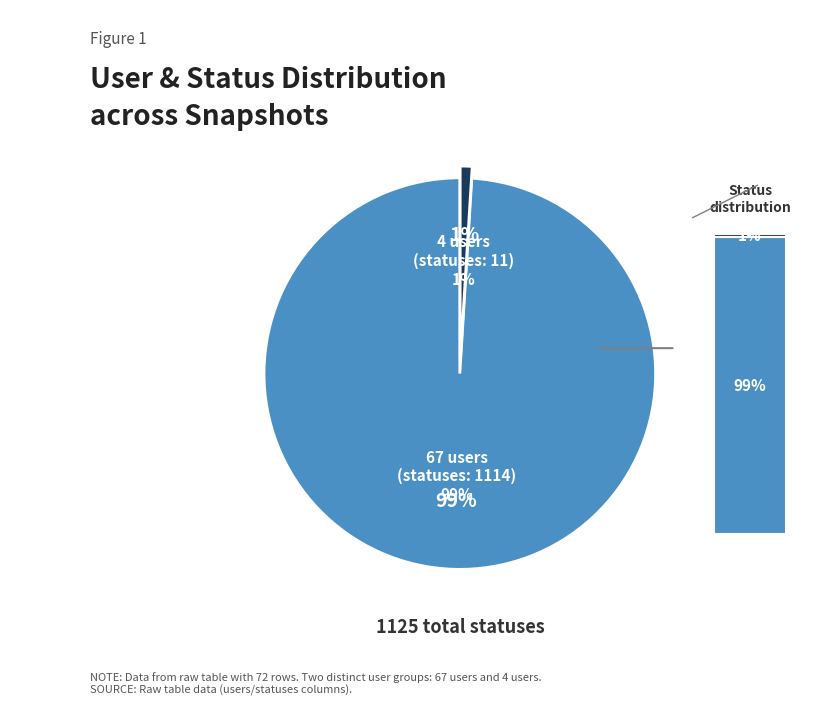

What percentage is the 67 users slice, to the nearest percent?

99%